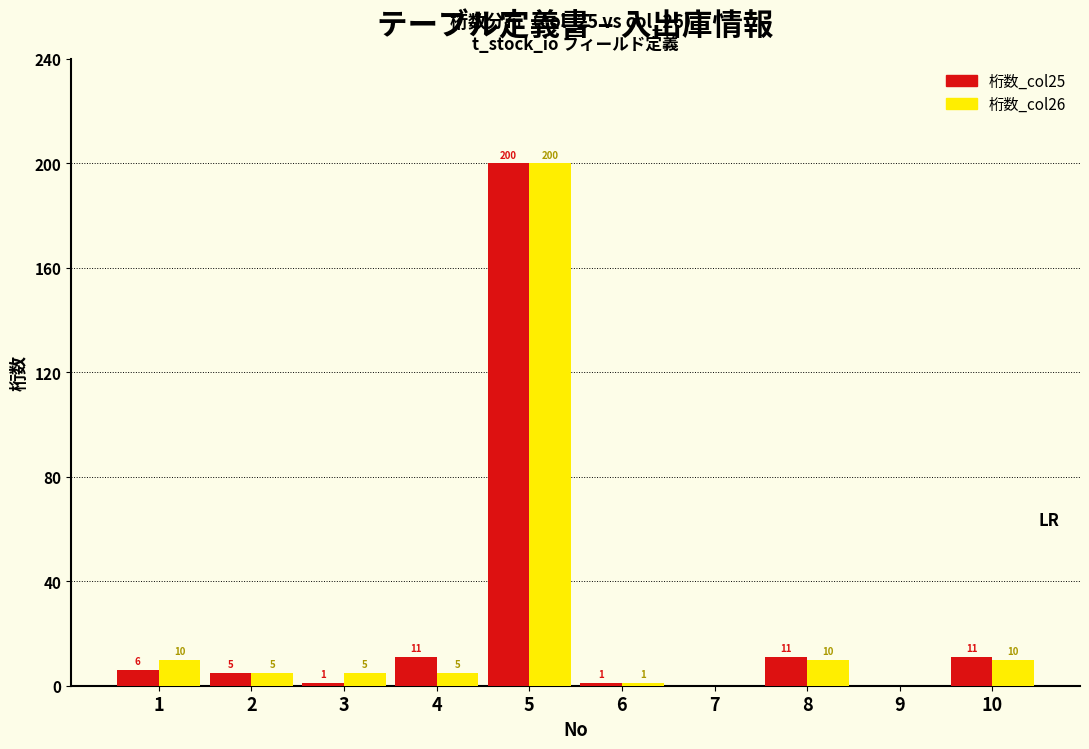

Reading right to left, transcribe all the data shown in this chart.

桁数_col25: 10=11	9=0	8=11	7=0	6=1	5=200	4=11	3=1	2=5	1=6
桁数_col26: 10=10	9=0	8=10	7=0	6=1	5=200	4=5	3=5	2=5	1=10